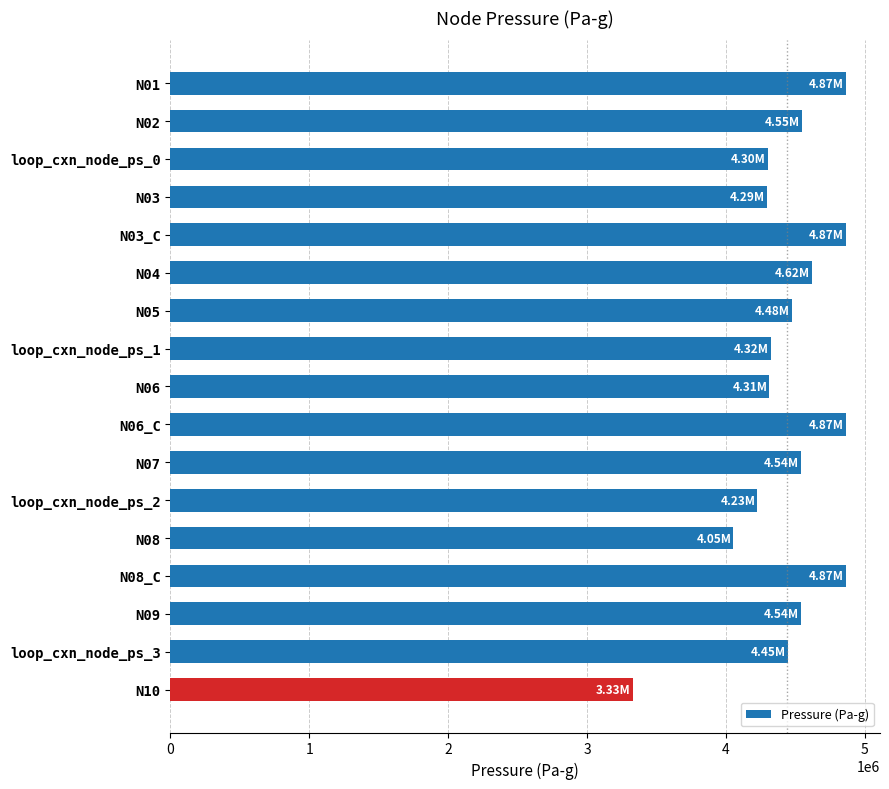

What is the sum of the values at N03 and N02?

8843360.0